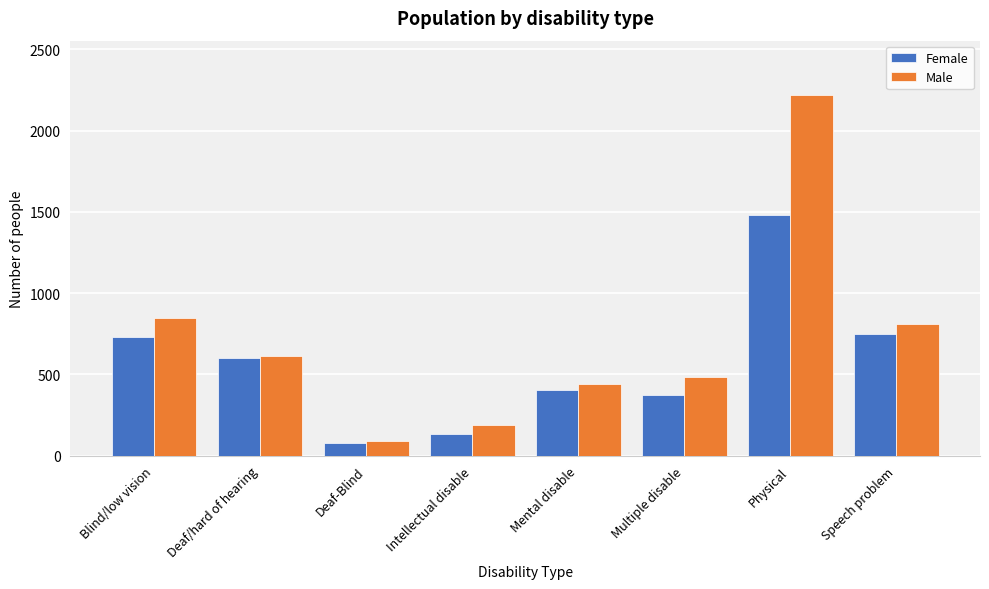

Reading right to left, transcribe all the data shown in this chart.

Female: 750	1484	375	402	134	78	600	733
Male: 812	2221	485	439	189	92	610	844